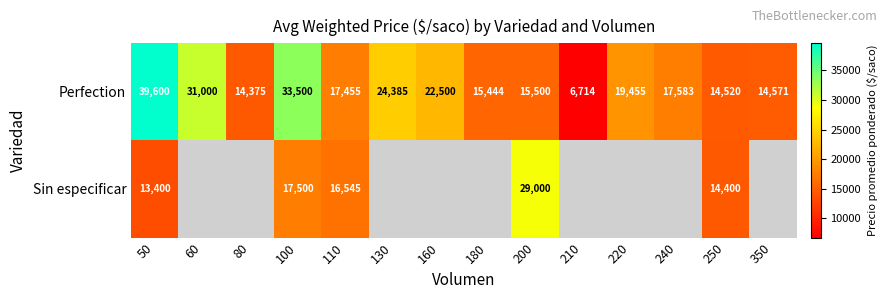

What is the difference between the highest and lowest values at 200?

13500